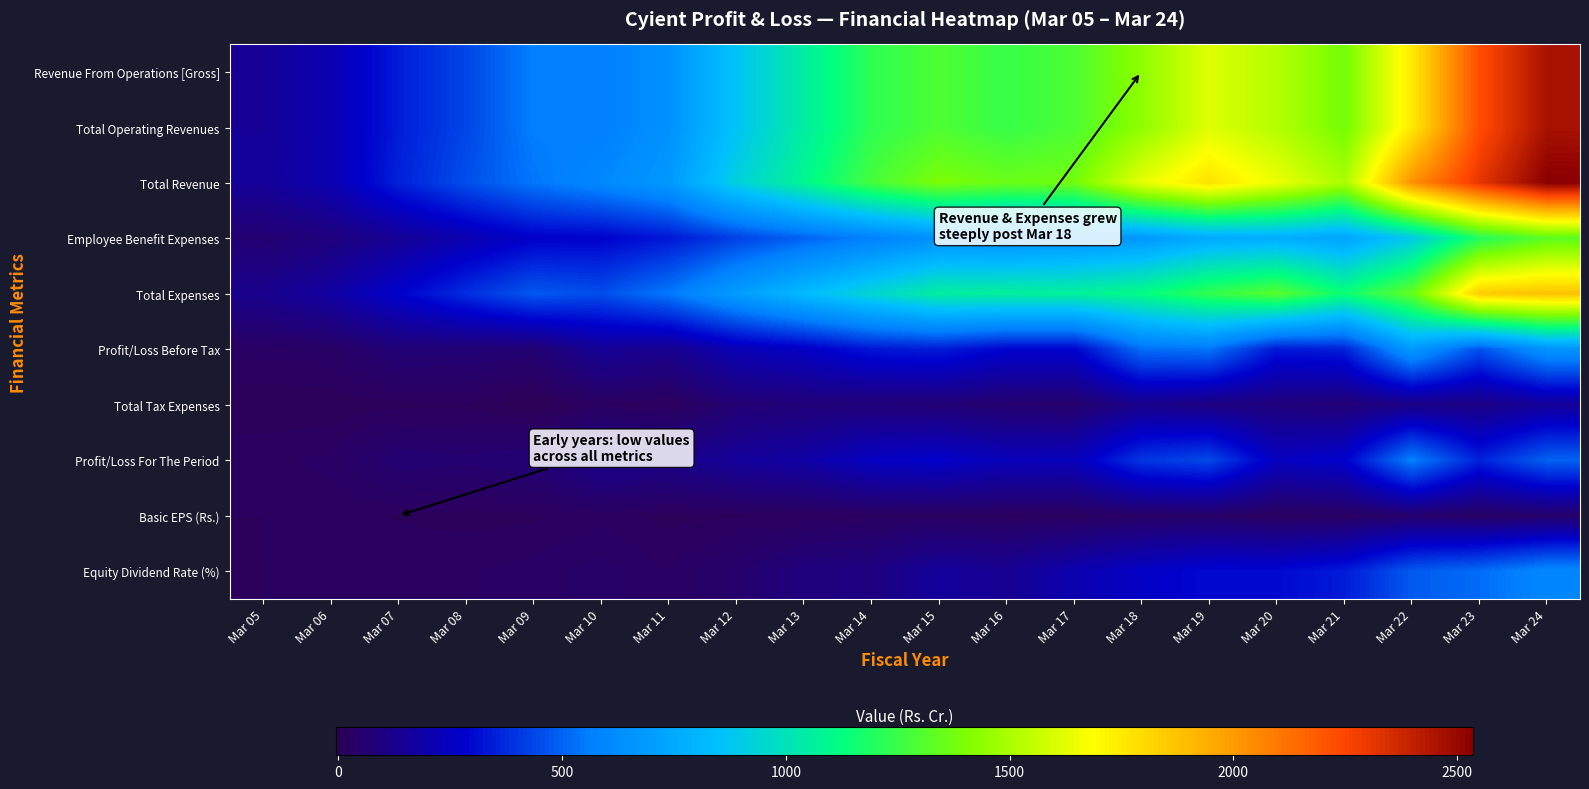

Count the number of data series in this chart.

10